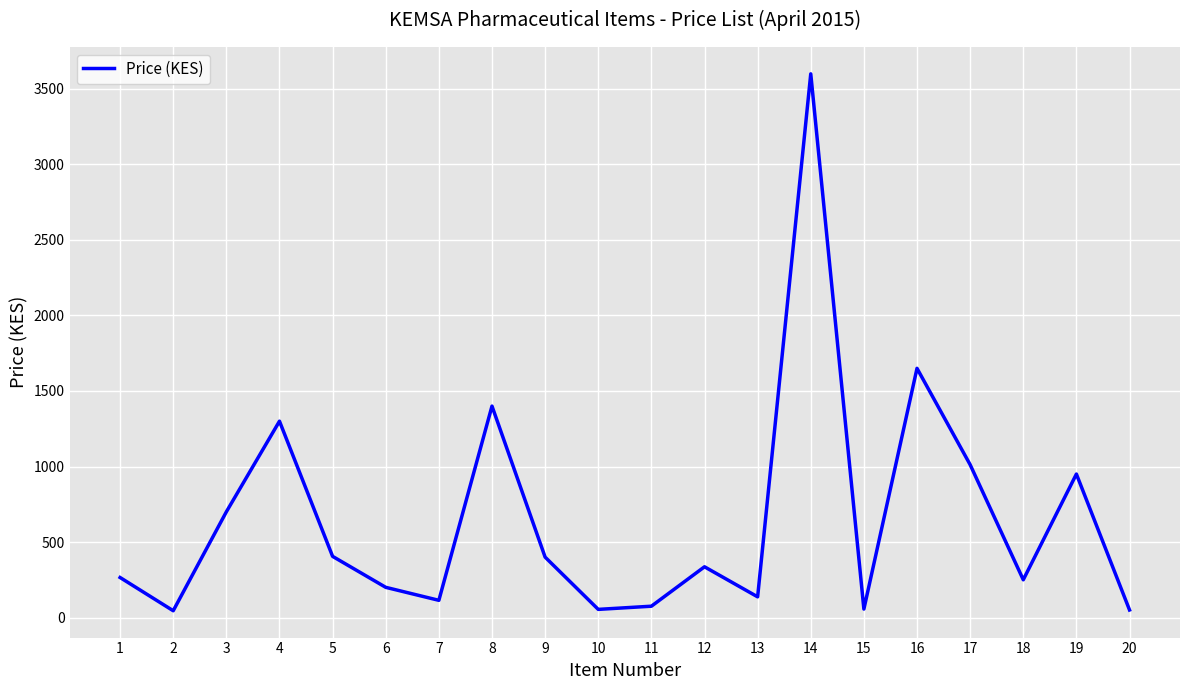

At which label does the data first exceed 336?

3